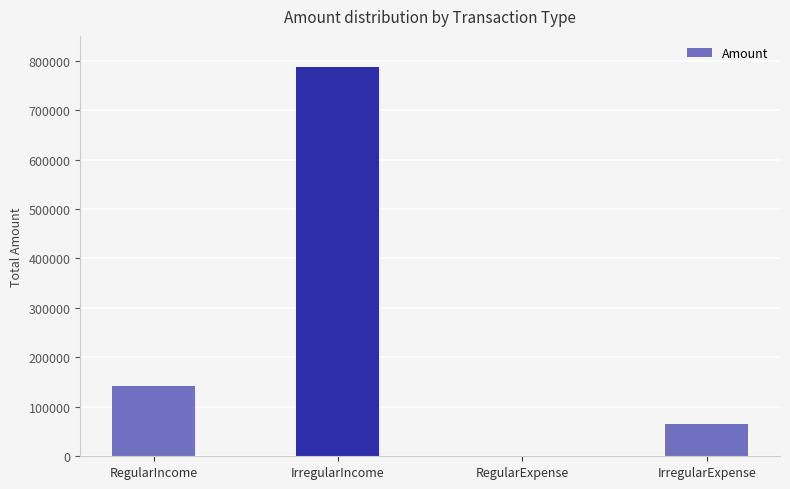

What is the maximum value shown in the chart?

787577.3